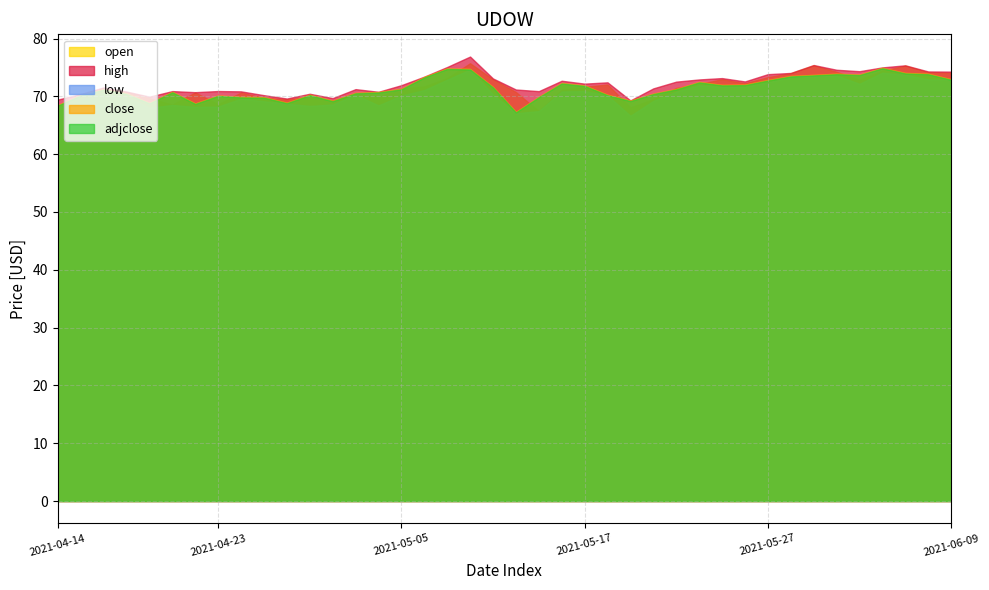

How many data points in low are above 70?

23